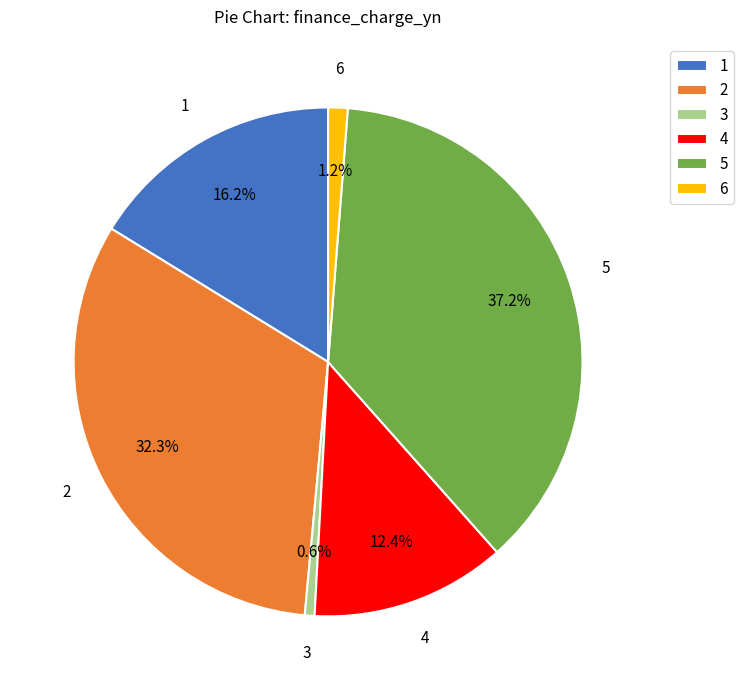

What percentage is the 3 slice, to the nearest percent?

1%